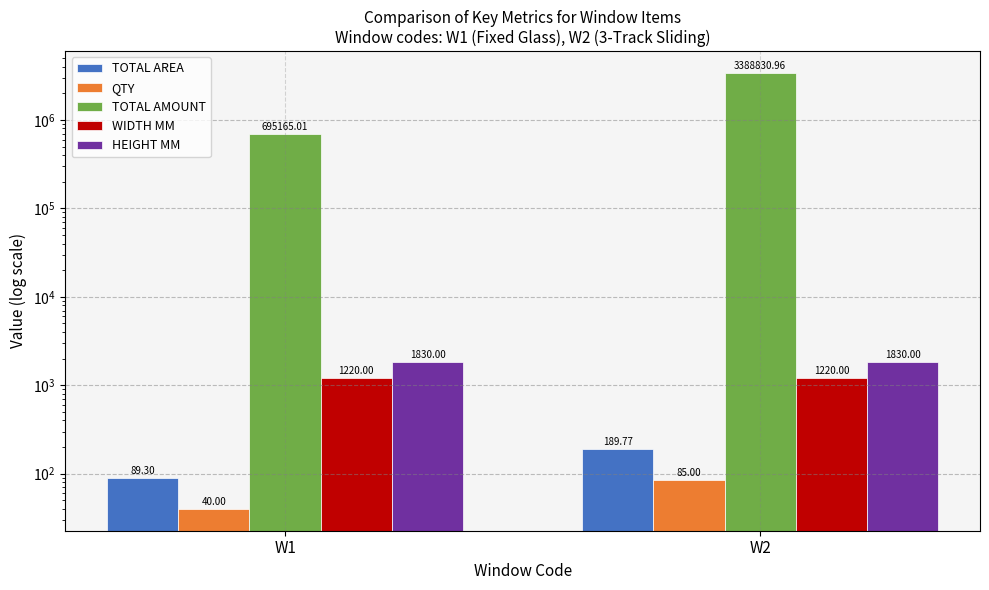

Are the bars grouped side by side (vs. stacked)?

Yes